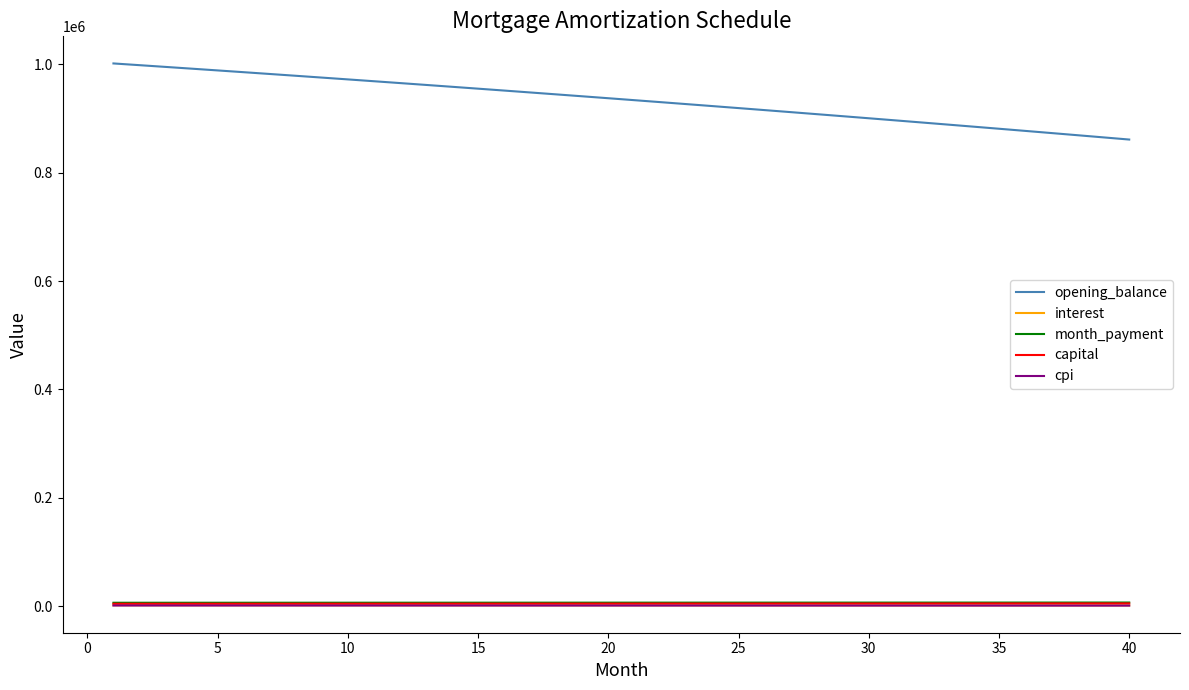

Does the chart have visible grid lines?

No